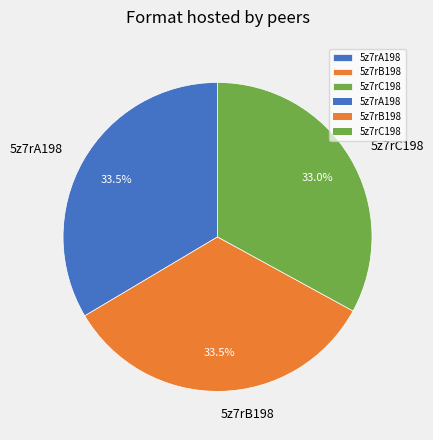

Combined, do 5z7rC198 and 5z7rB198 account for over 50%?

Yes